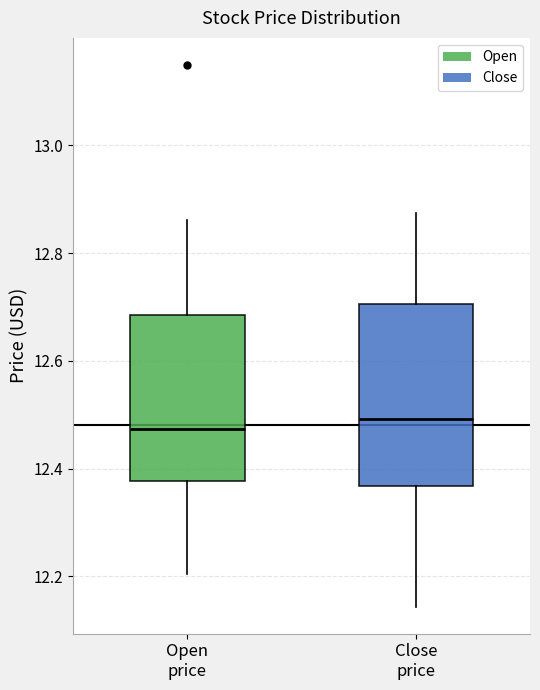

Where does the median line of the box for Close price sit on the y-axis? The values are not printed on the chart, so give them approximately, as read against the axis.

12.50